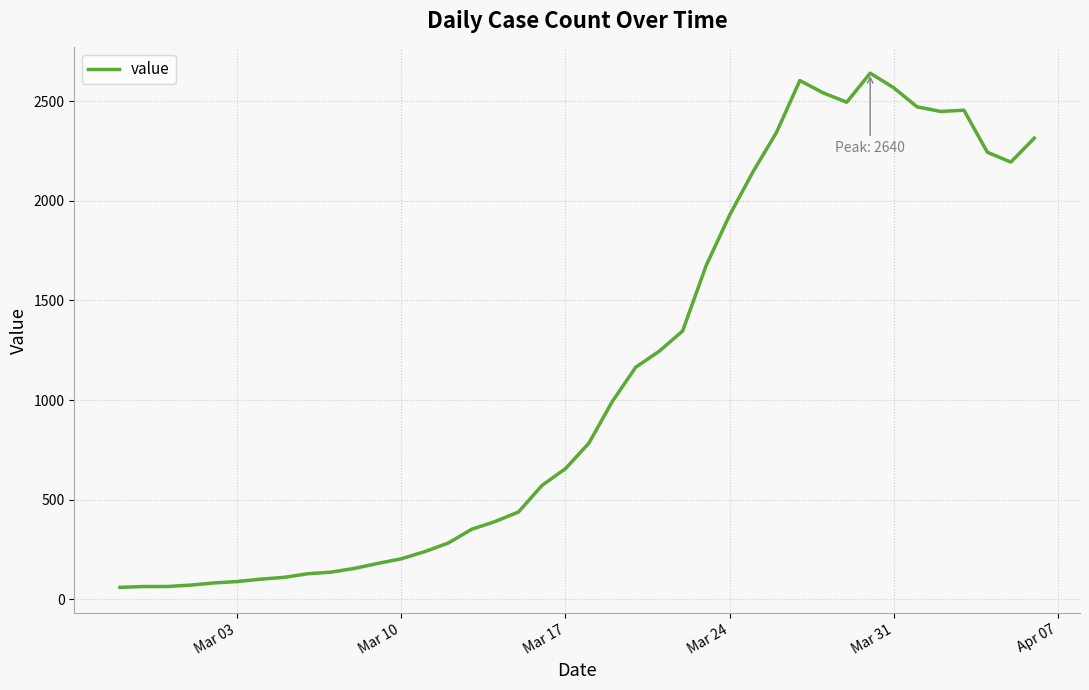

What is the difference between the maximum and minimum values?

2579